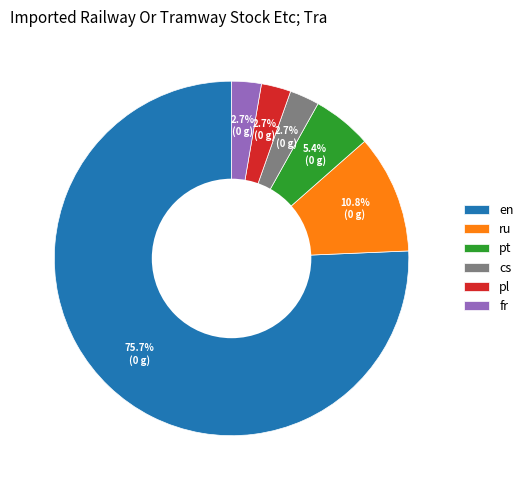

Which category has the biggest portion of the pie?

en